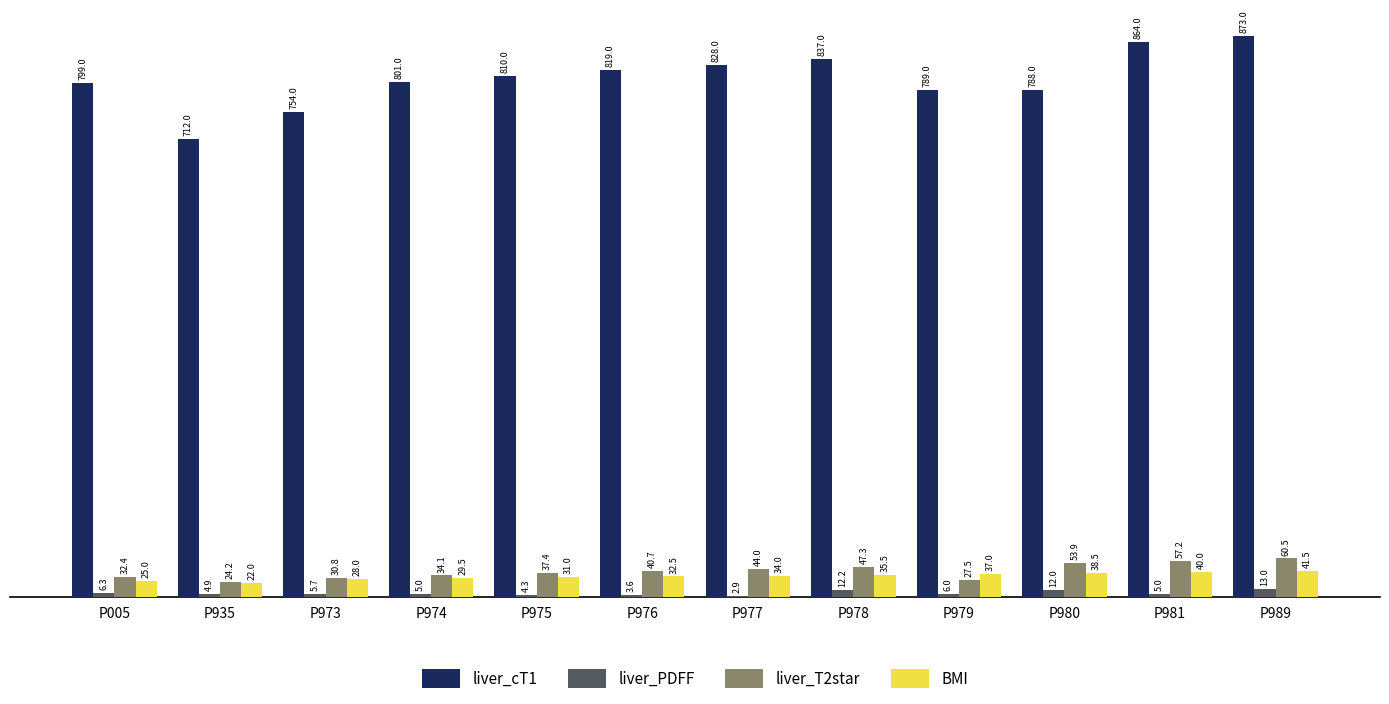

Reading right to left, what are all the values shown in this chart?

liver_cT1: P989=873.0	P981=864.0	P980=788.0	P979=789.0	P978=837.0	P977=828.0	P976=819.0	P975=810.0	P974=801.0	P973=754.0	P935=712.0	P005=799.0
liver_PDFF: P989=13.0	P981=5.0	P980=12.0	P979=6.0	P978=12.2	P977=2.9	P976=3.6	P975=4.3	P974=5.0	P973=5.7	P935=4.9	P005=6.3
liver_T2star: P989=60.5	P981=57.2	P980=53.9	P979=27.5	P978=47.3	P977=44.0	P976=40.7	P975=37.4	P974=34.1	P973=30.8	P935=24.2	P005=32.4
BMI: P989=41.5	P981=40.0	P980=38.5	P979=37.0	P978=35.5	P977=34.0	P976=32.5	P975=31.0	P974=29.5	P973=28.0	P935=22.0	P005=25.0